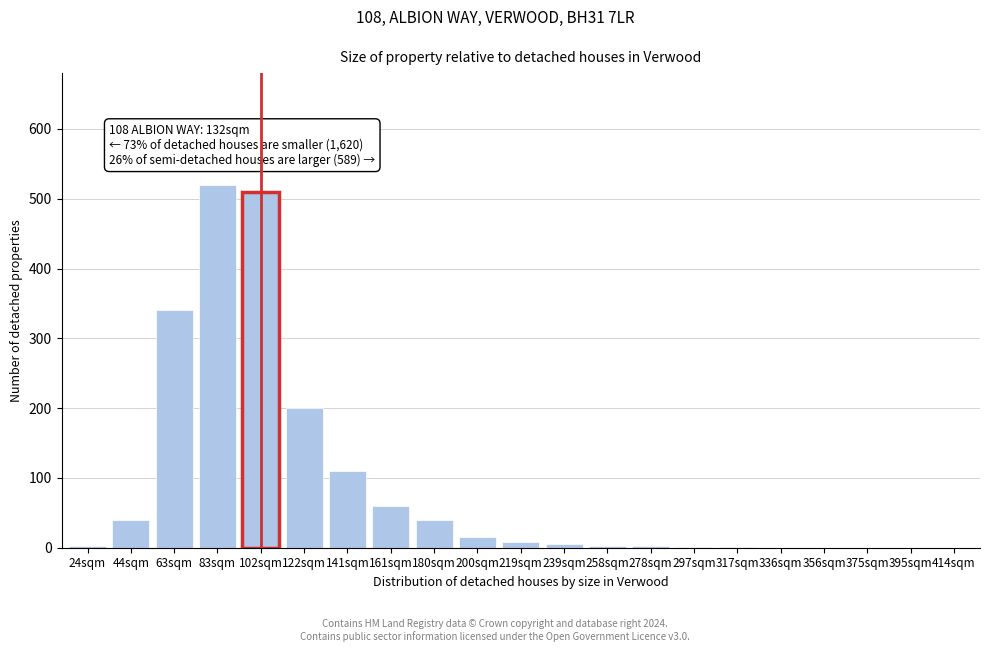

Between 161sqm and 83sqm, which is larger?

83sqm